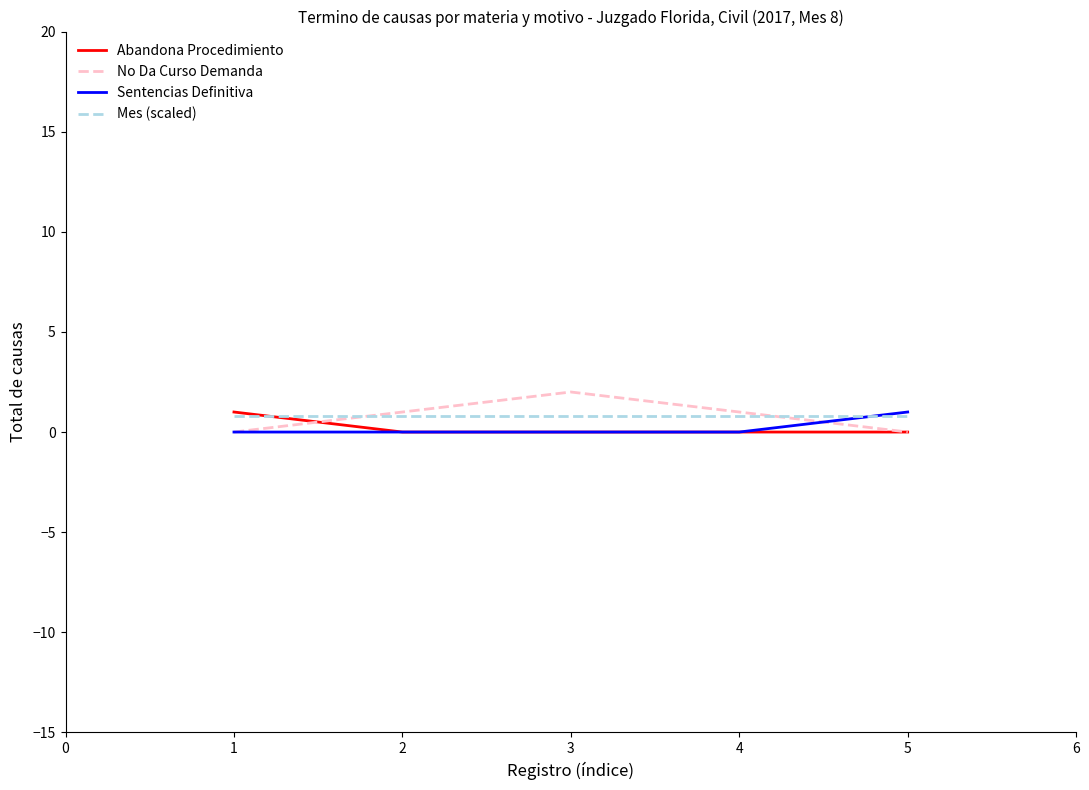

Is the value of No Da Curso Demanda at 3 greater than the value of Mes (scaled) at 2?

Yes